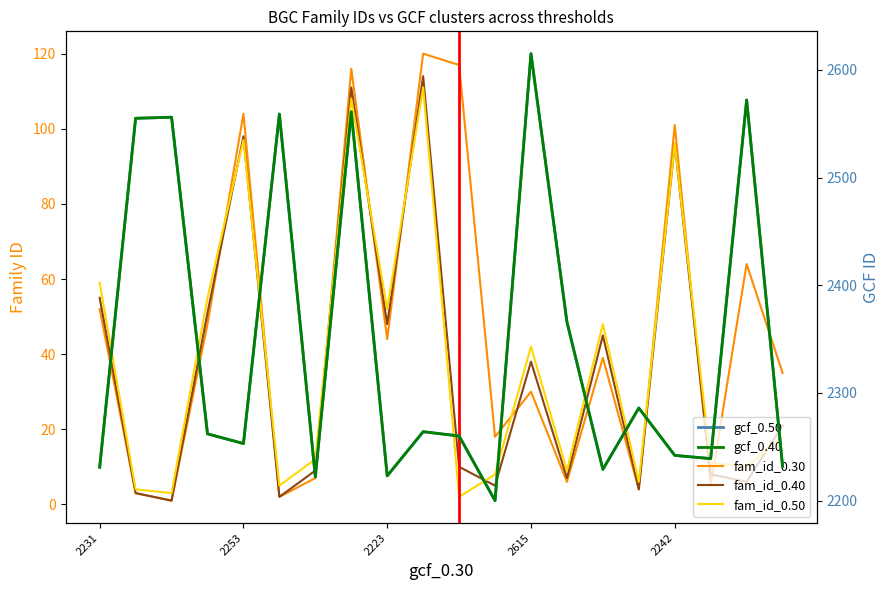

True or false: gcf_0.40 and fam_id_0.50 cross at least once.

False